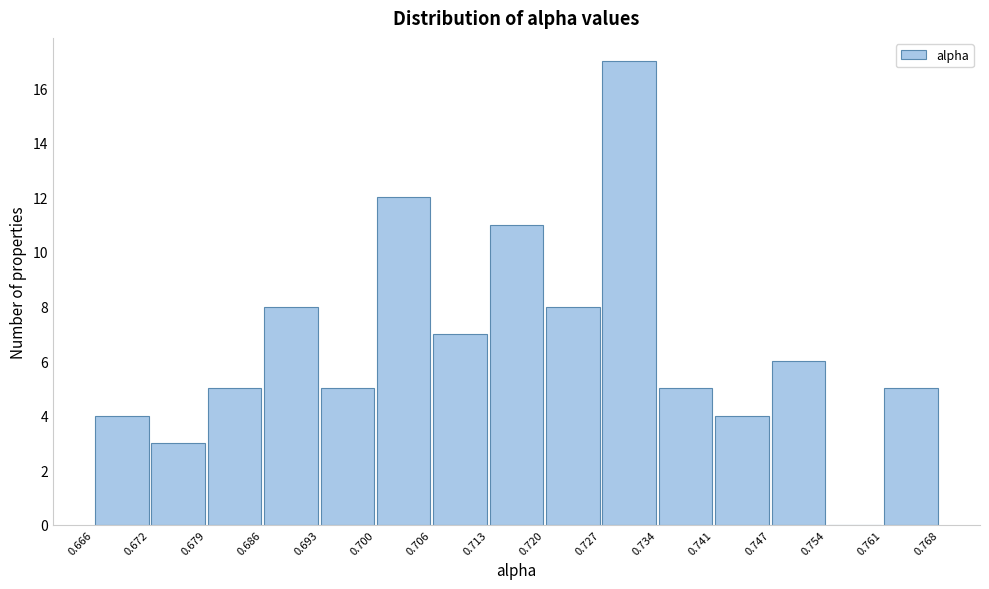

Over which range of the x-axis is the bar tallest?

0.727 to 0.734